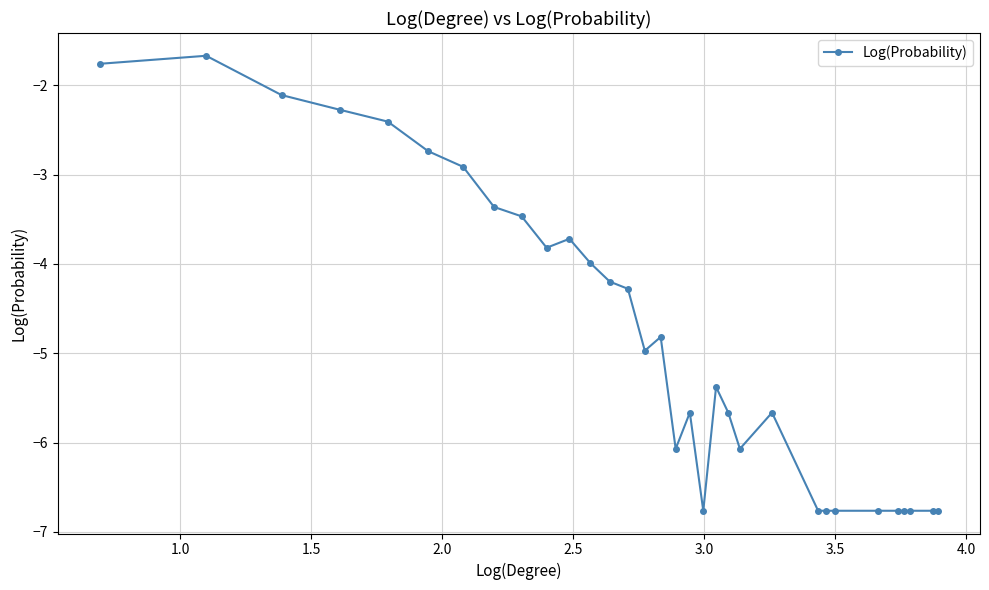

What is the smallest value displayed?

-6.8